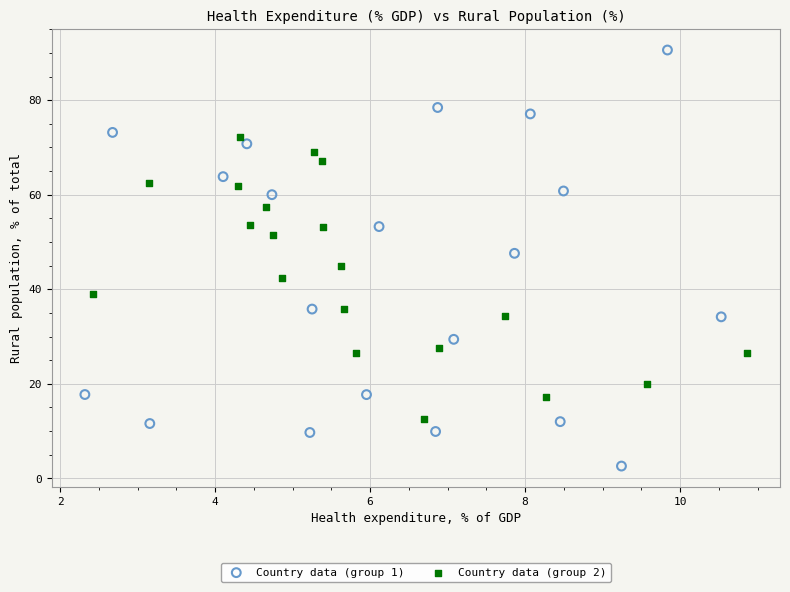

What are all the series names shown in the legend?

Country data (group 1), Country data (group 2)